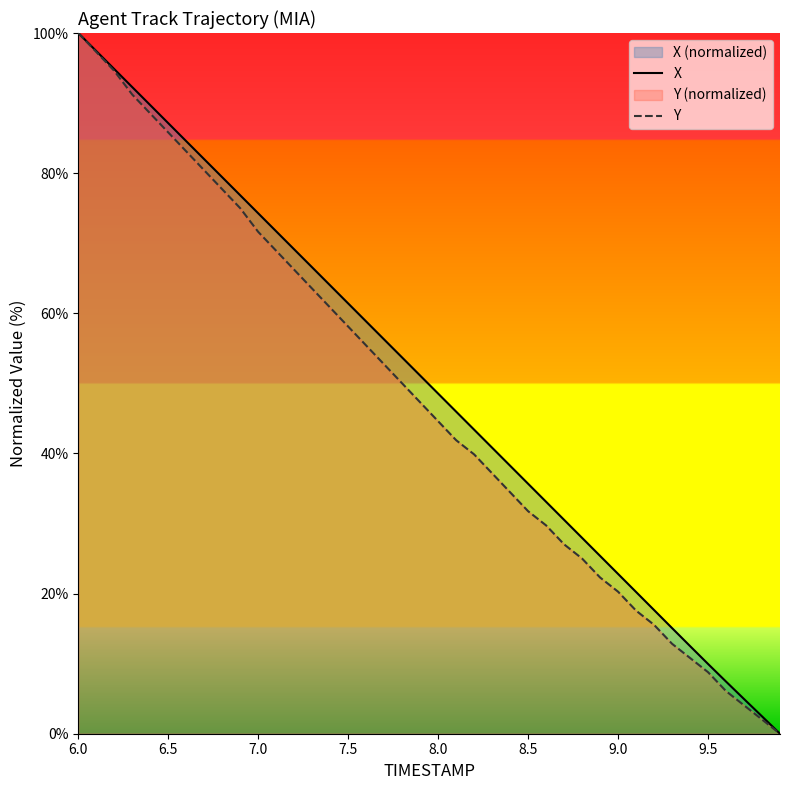

What is the difference between the maximum and second lowest values in the X series?

97.5